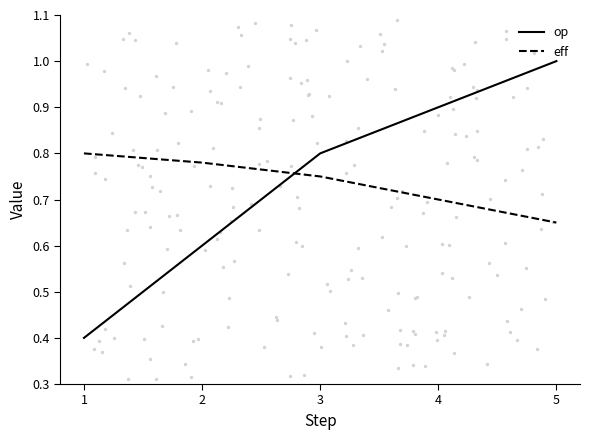

At which category is the sum across all series the highest?

5